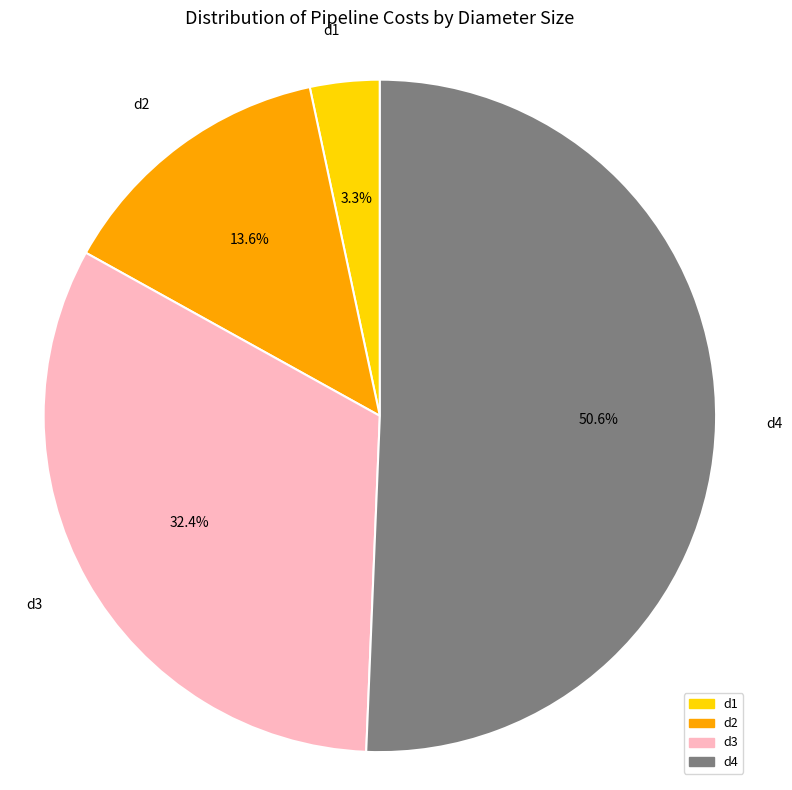

True or false: d1 accounts for 16% of the total.

False